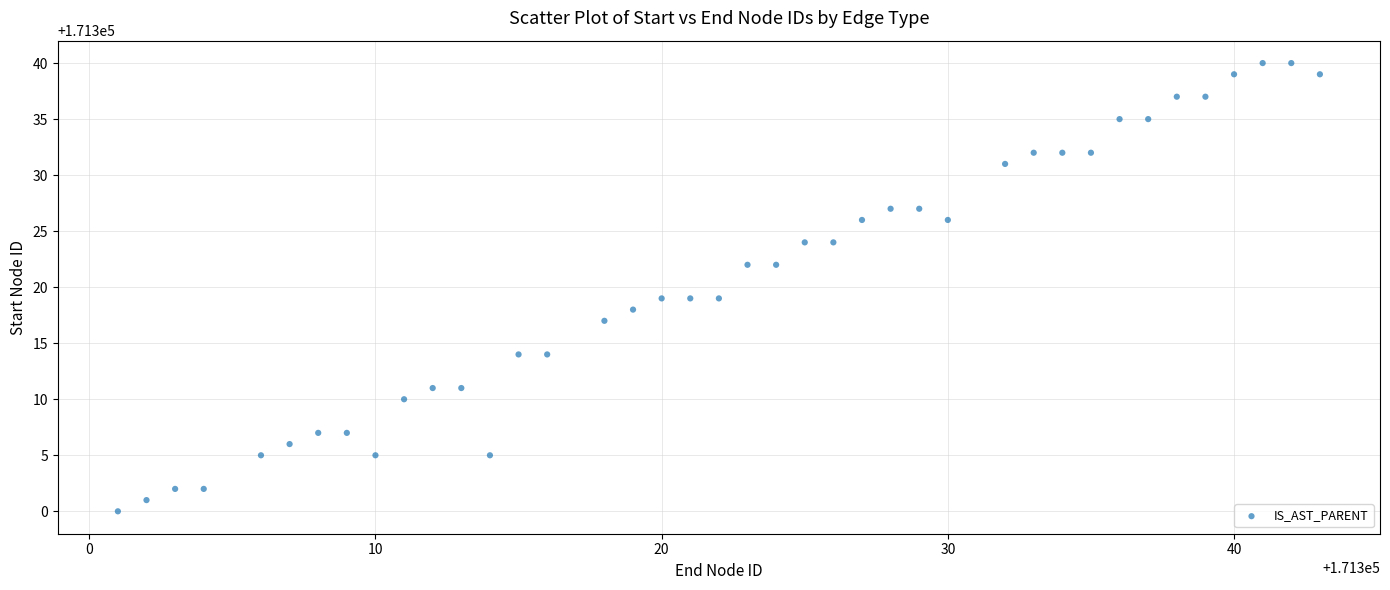

What is the range of Y values (max minus min)?

40